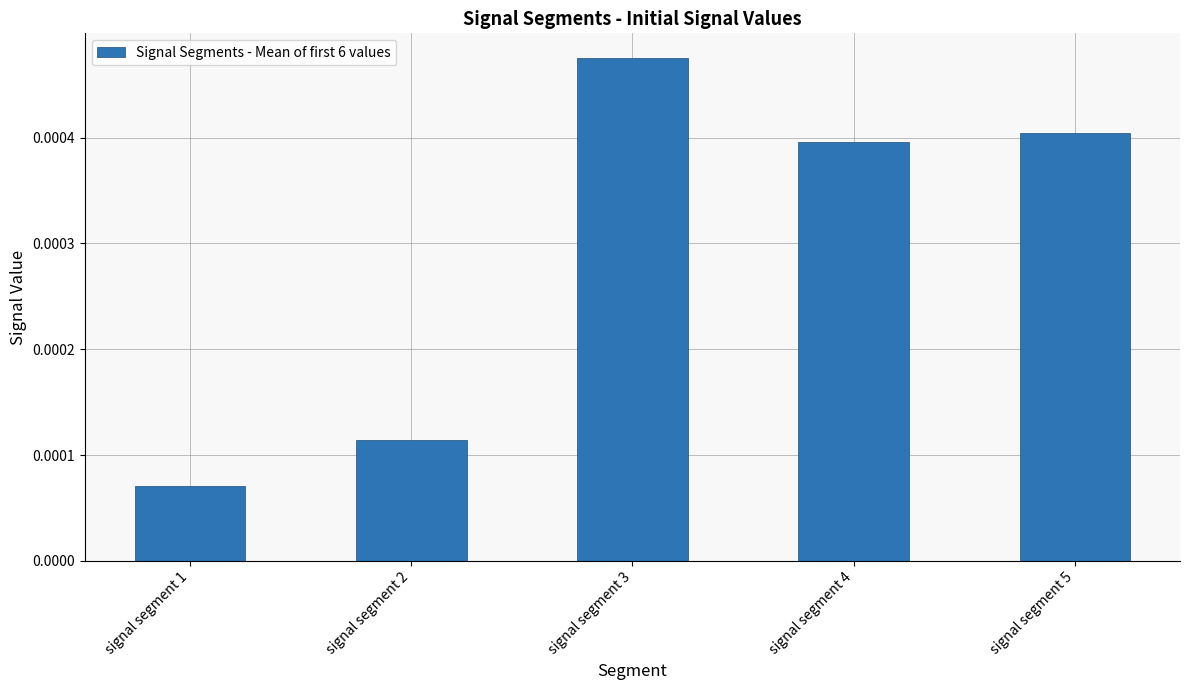

Which label corresponds to the largest value in the chart?

signal segment 3